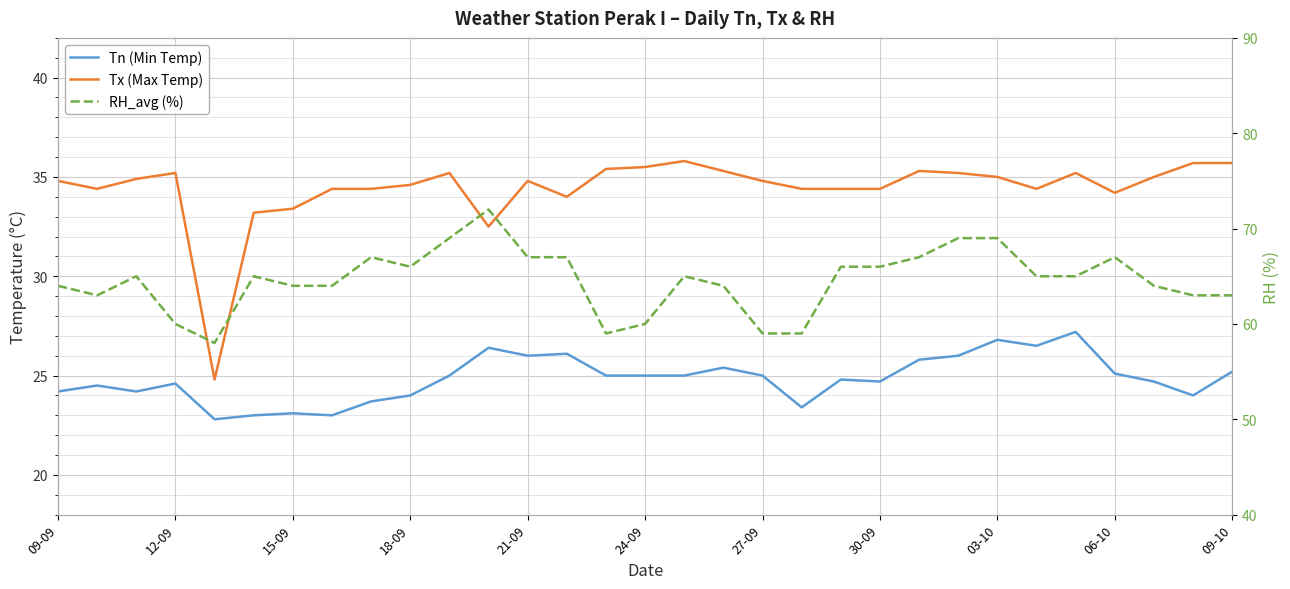

What is the difference between the maximum and minimum values in the Tx (Max Temp) series?

11.0